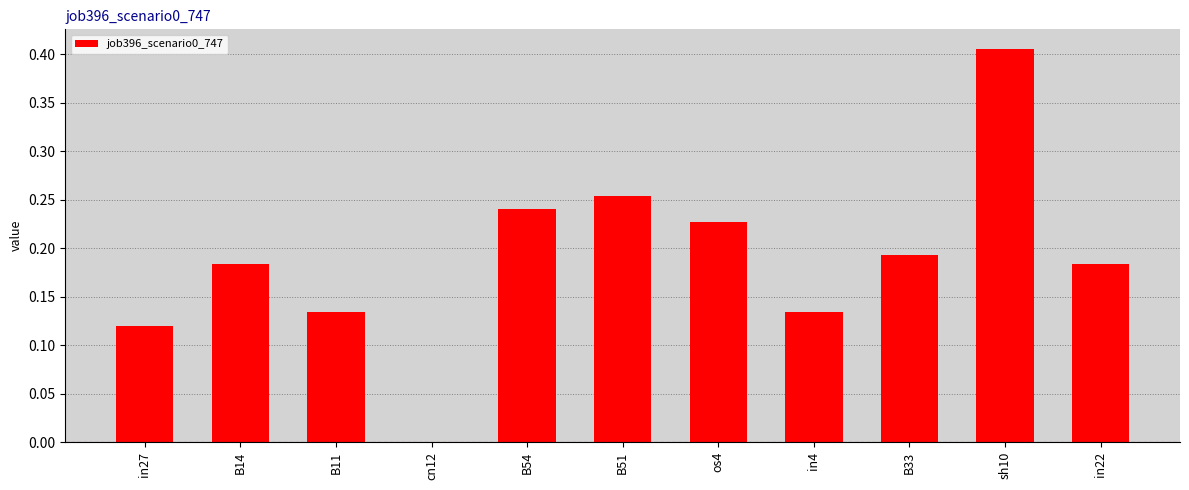

How many values exceed 0?

10